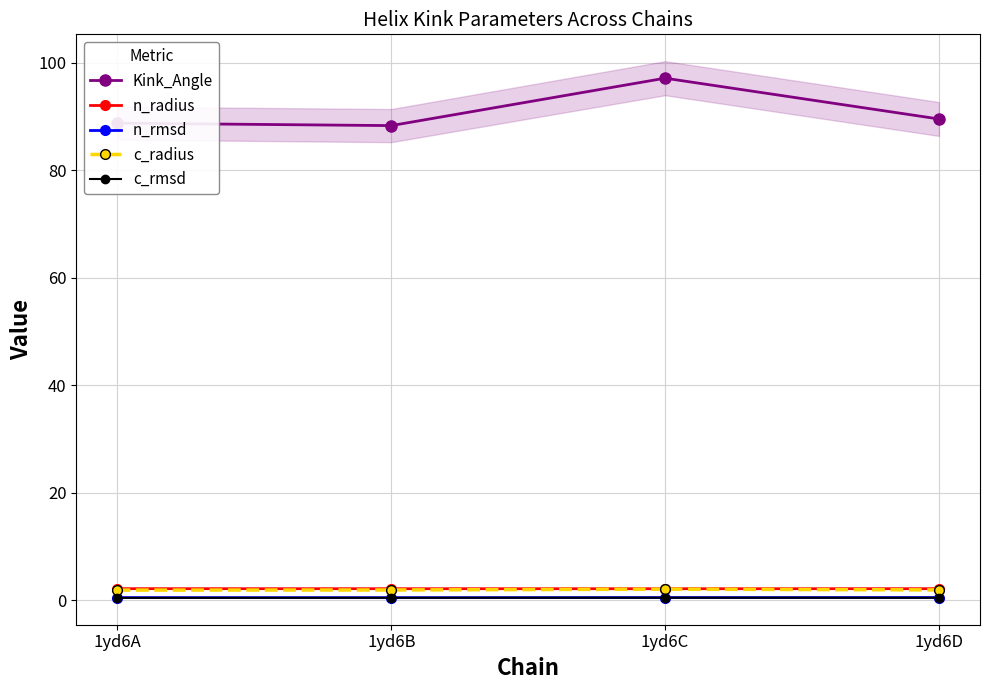

True or false: c_rmsd has more than 0 interior local peaks.

True